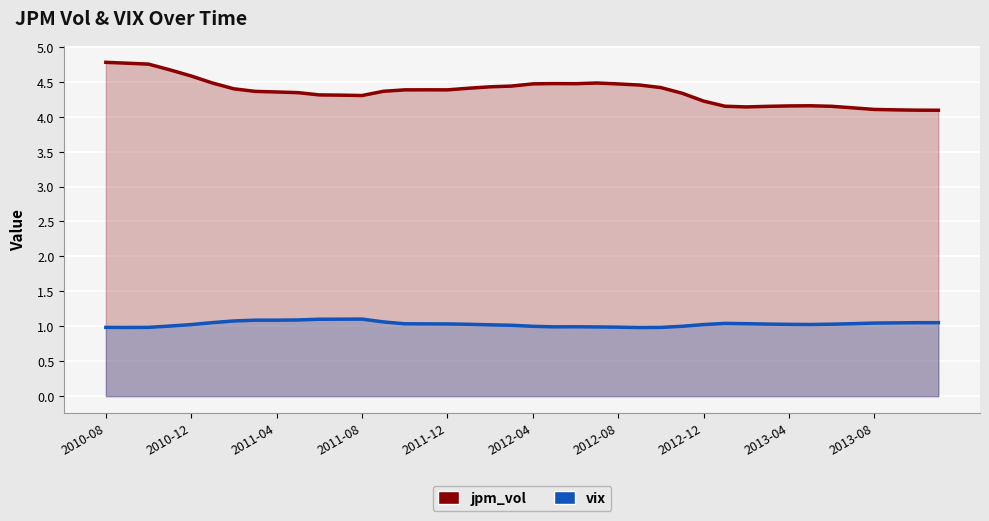

True or false: vix and jpm_vol intersect in this chart.

False